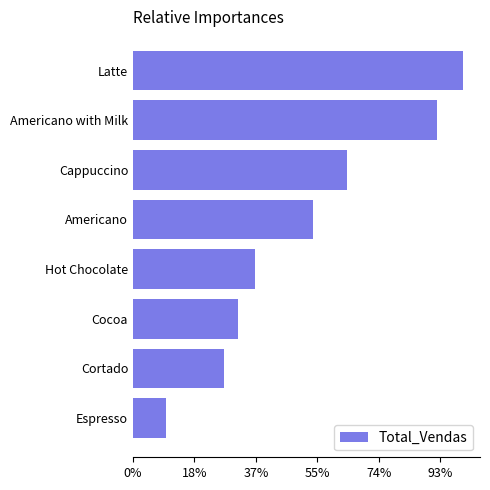

Are the bars horizontal?

Yes